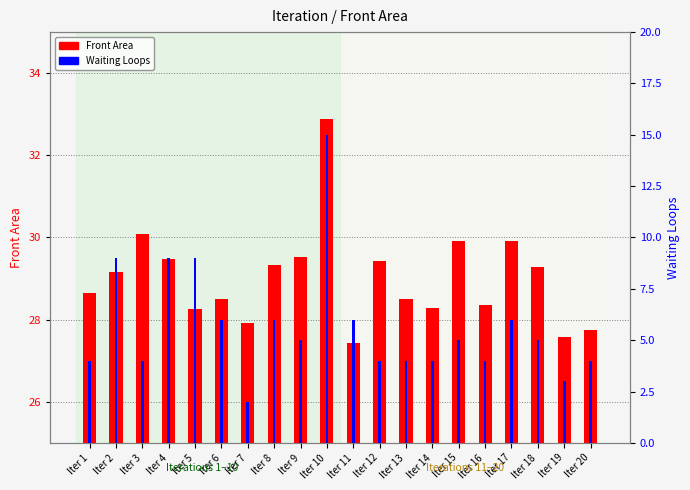

What is the value of the Waiting Loops bar at the 7th from the left?

2.0